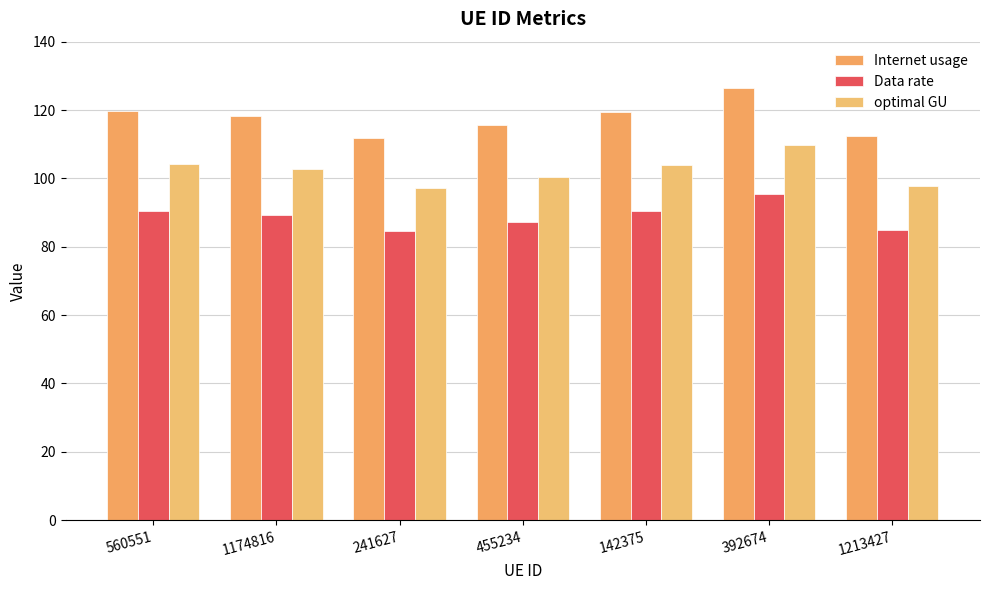

The value of optimal GU at 1213427 is 146.0. True or false?

False